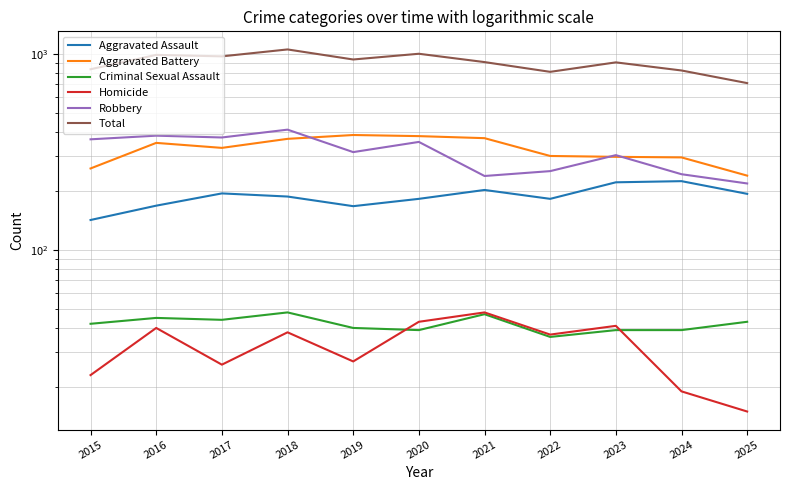

What is the average value of the Homicide series?

32